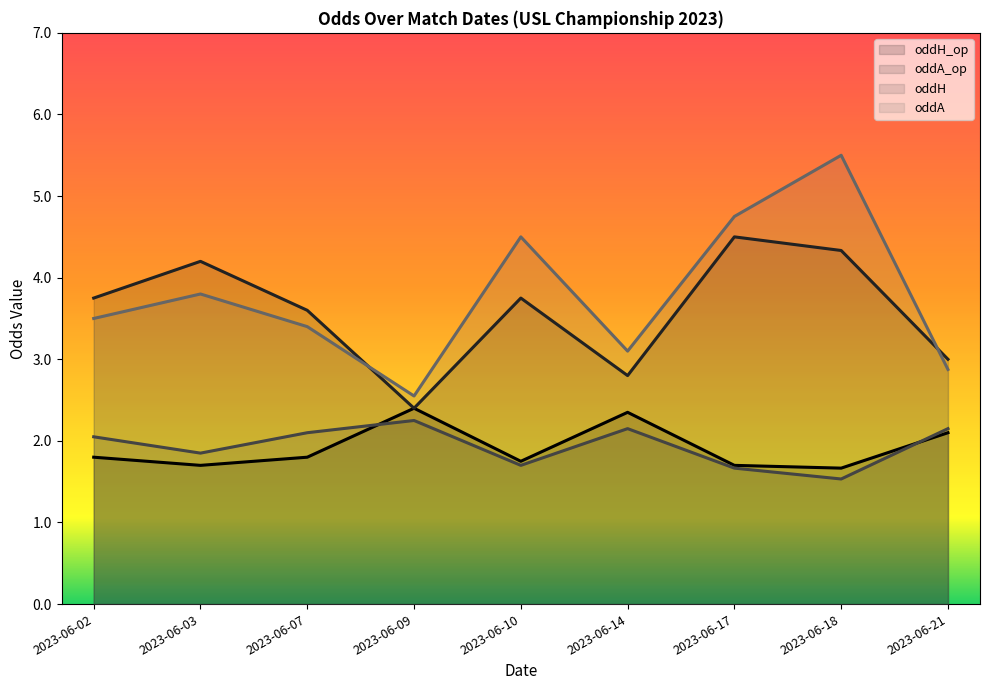

True or false: oddA and oddA_op cross at least once.

True